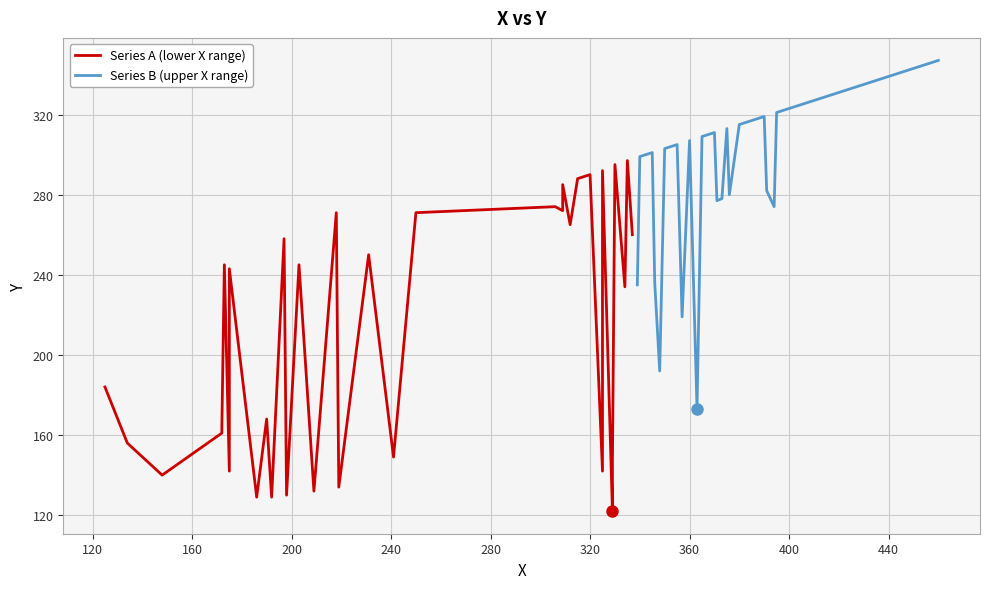

List the series in order of their peak value, lowest first.

Series A (lower X range), Series B (upper X range)